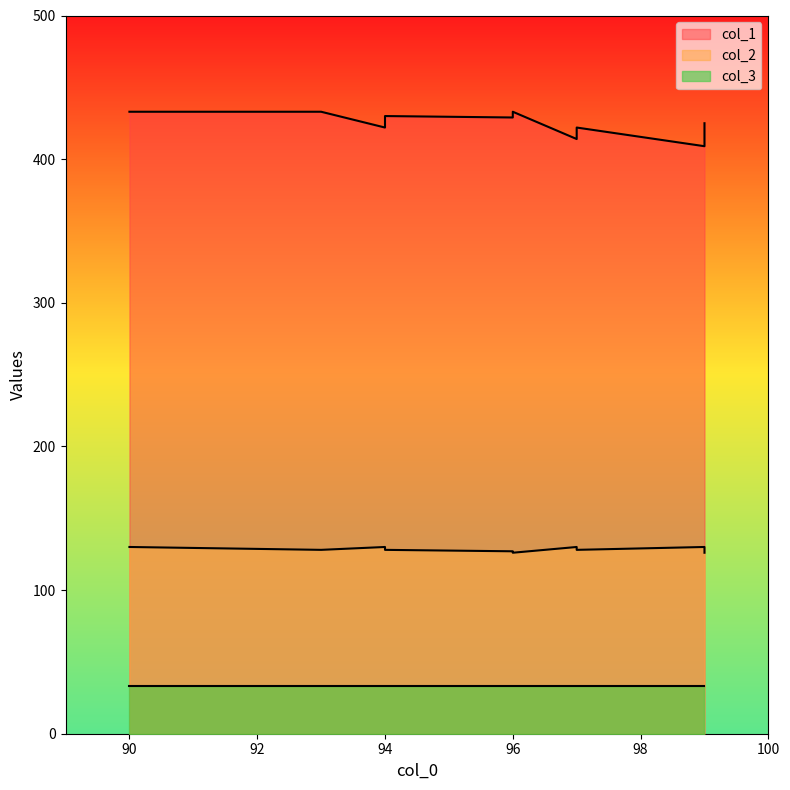

The col_2 series shows 130 at 94. True or false?

True